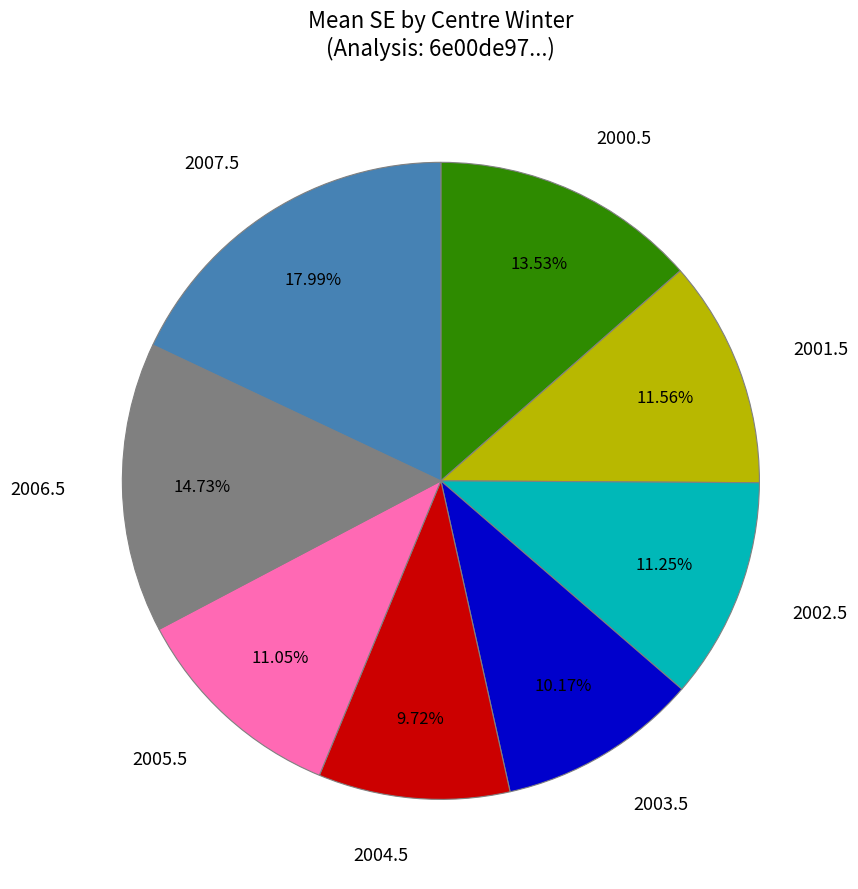

What percentage is the 2001.5 slice, to the nearest percent?

12%